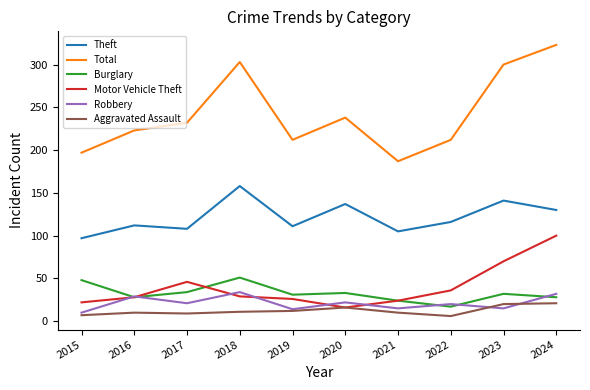

Rank the series by their maximum value, from lowest to highest.

Aggravated Assault, Robbery, Burglary, Motor Vehicle Theft, Theft, Total